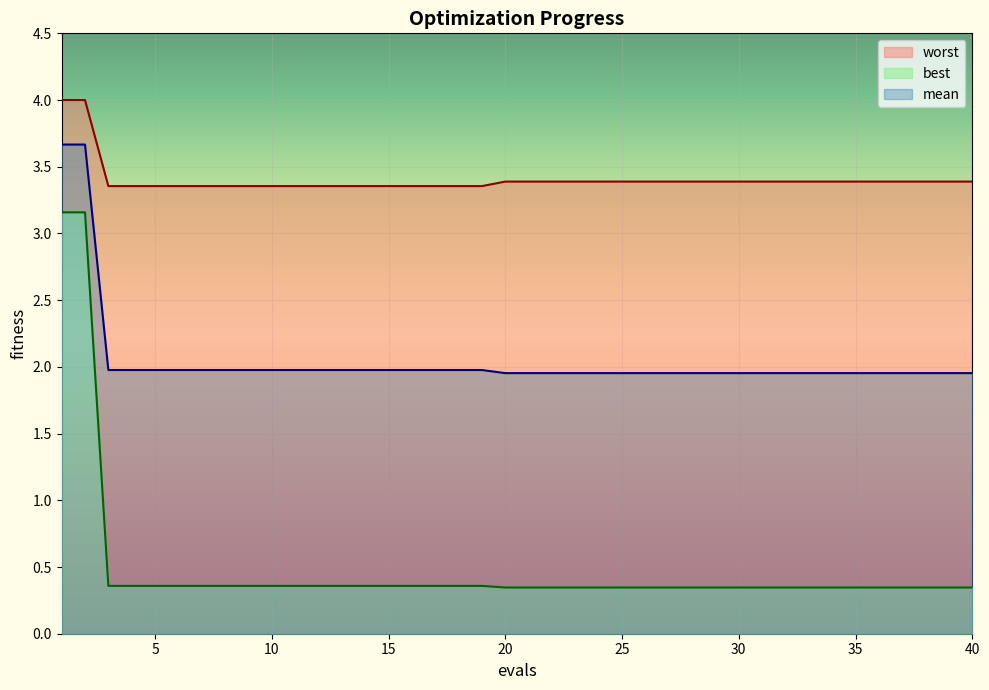

How many data points does each series have?

40